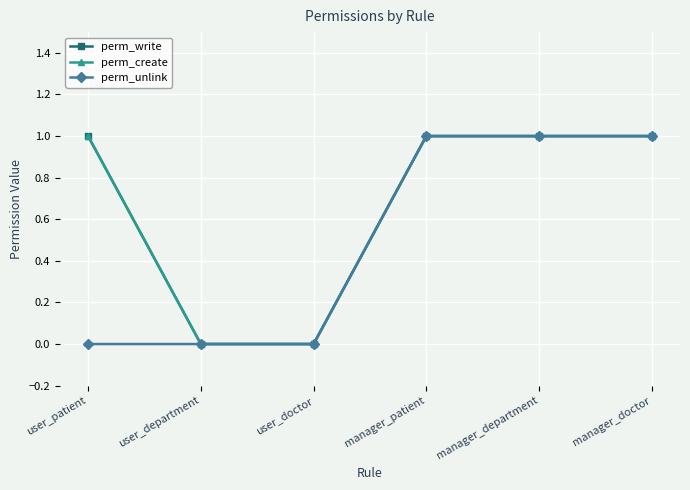

What is the maximum value for perm_unlink?

1